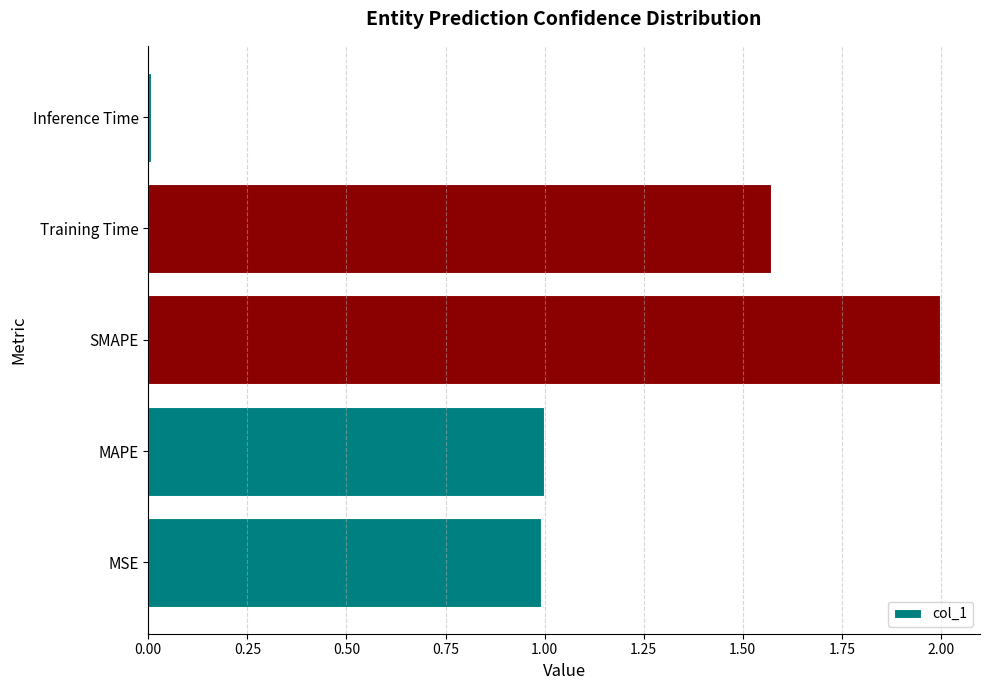

Is it true that the value at MAPE is 1.0?

True